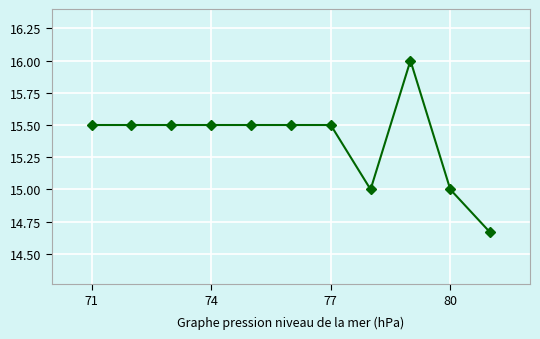

What is the difference between the second highest and second lowest values?

0.5